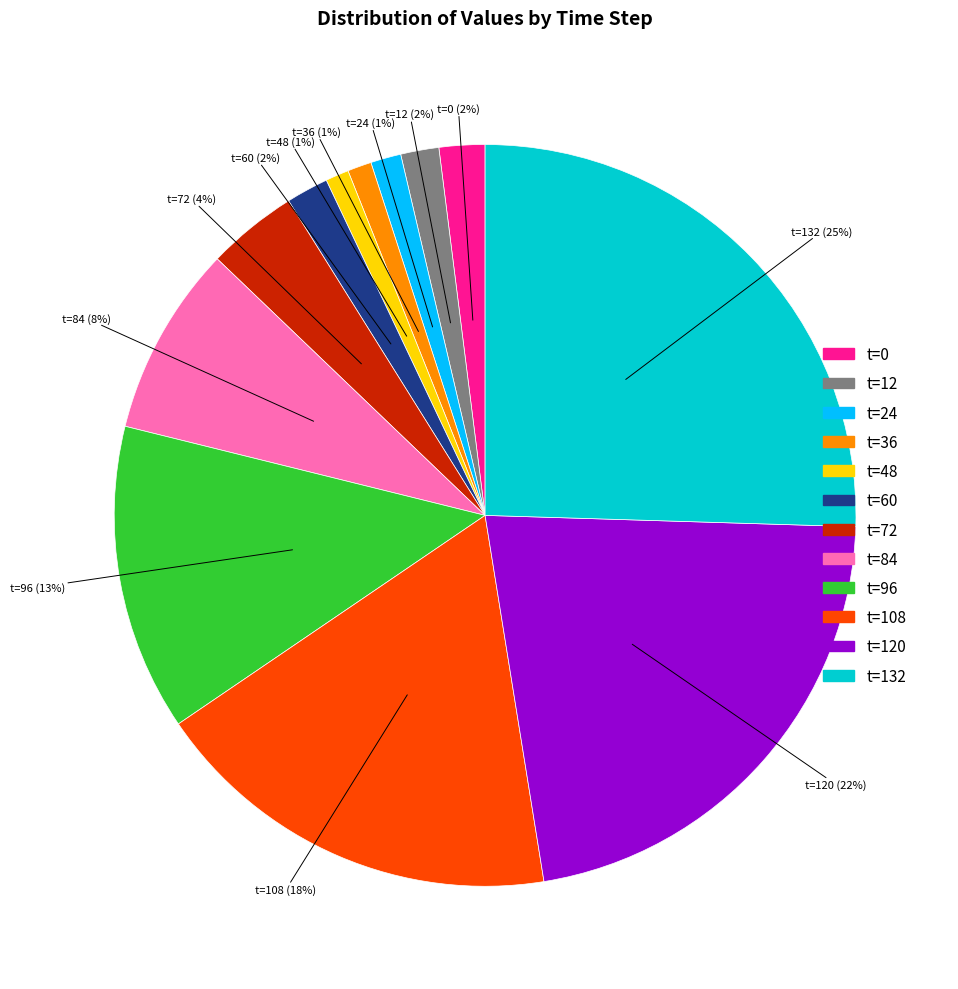

Which category has the biggest portion of the pie?

t=132 (25%)